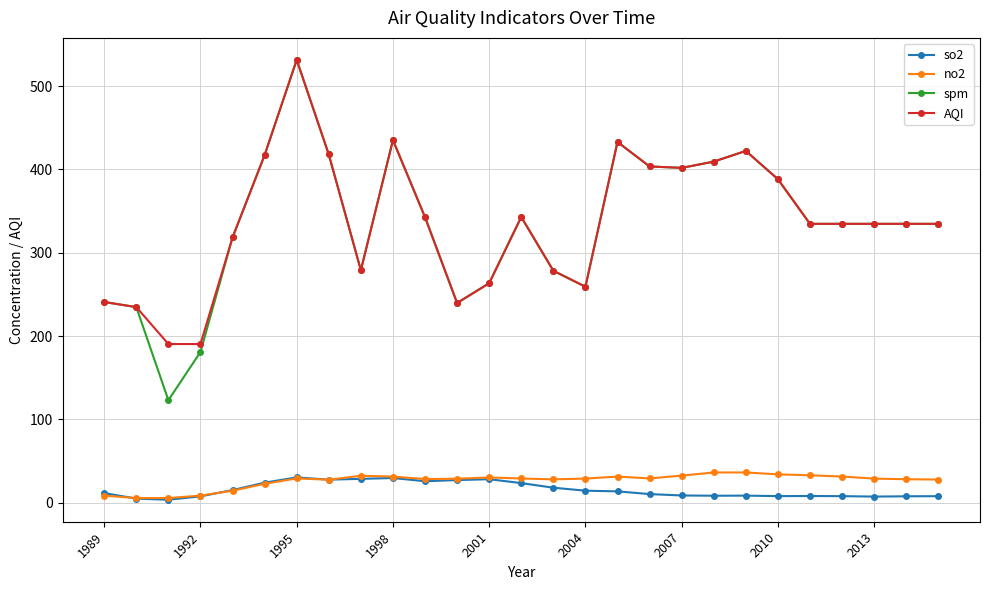

True or false: spm and so2 cross at least once.

False